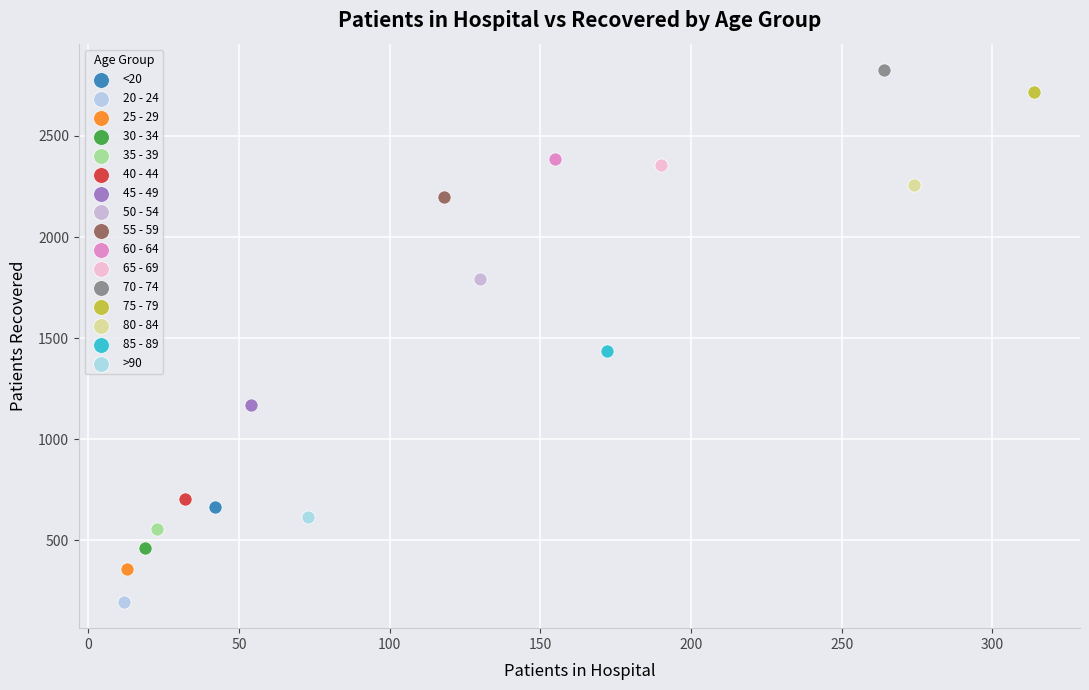

Which series reaches the maximum Y coordinate?

70 - 74